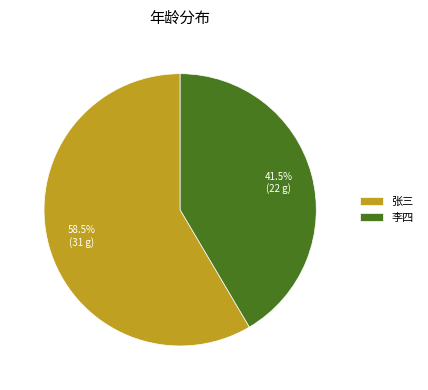

What percentage is NOT represented by 张三?

41.5%